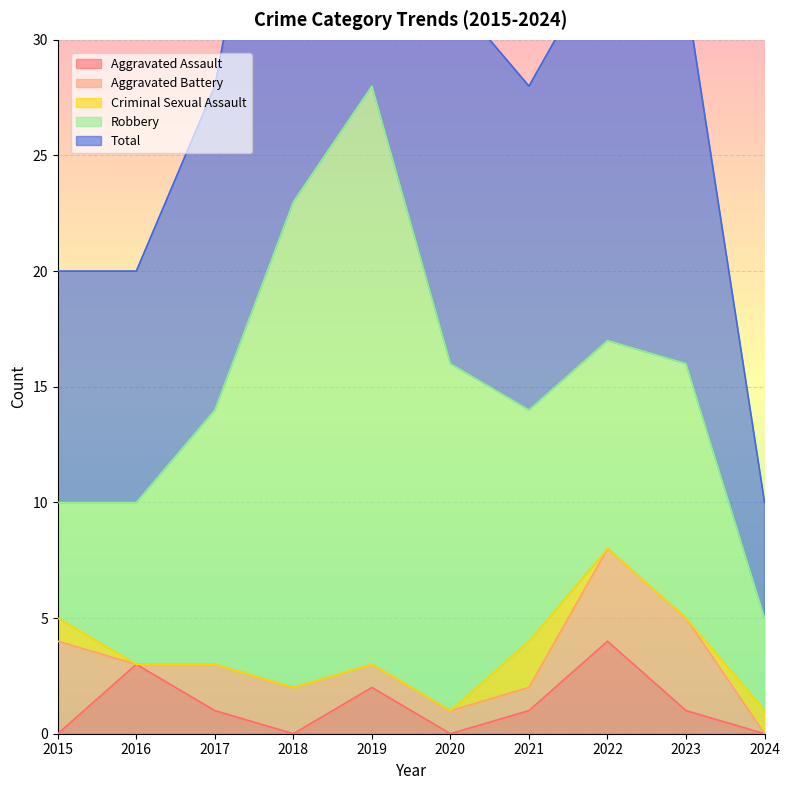

Which series has the largest total across all categories?

Total